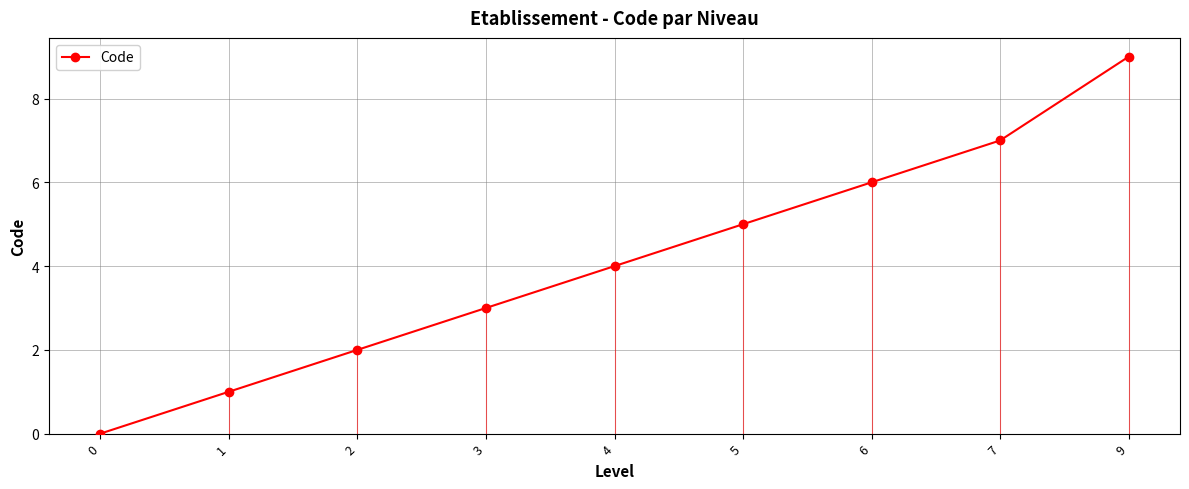

The chart shows a value of 4 at 4. True or false?

True